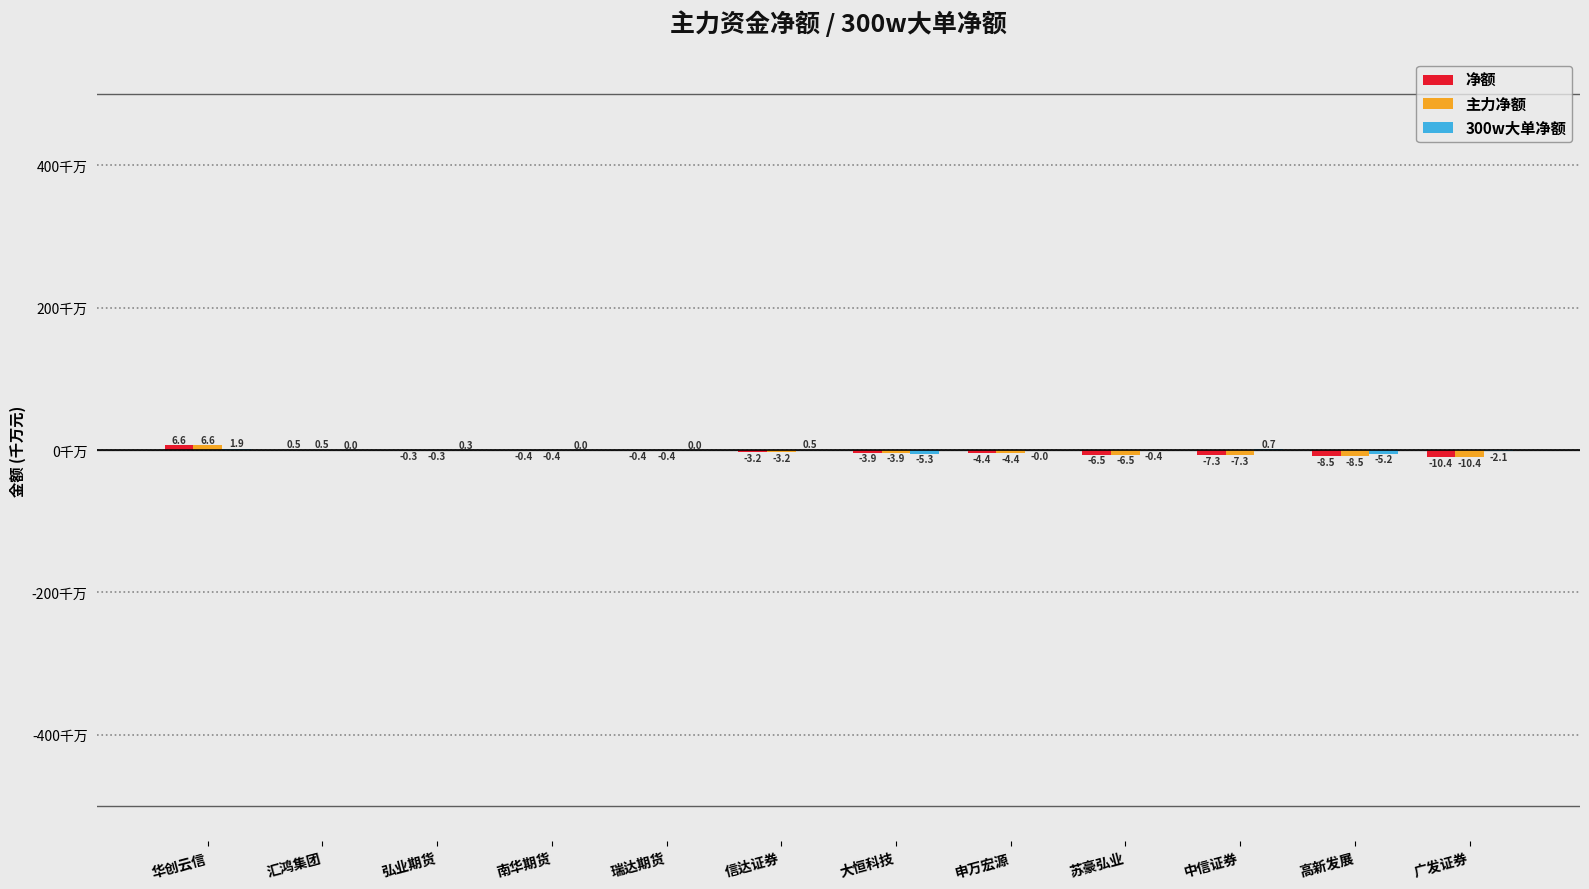

At which category is the sum across all series the highest?

华创云信